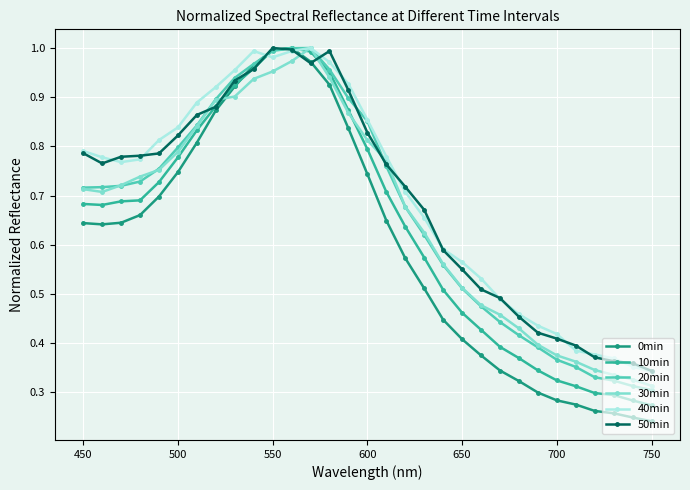

Which series has the widest spread of values?

0min